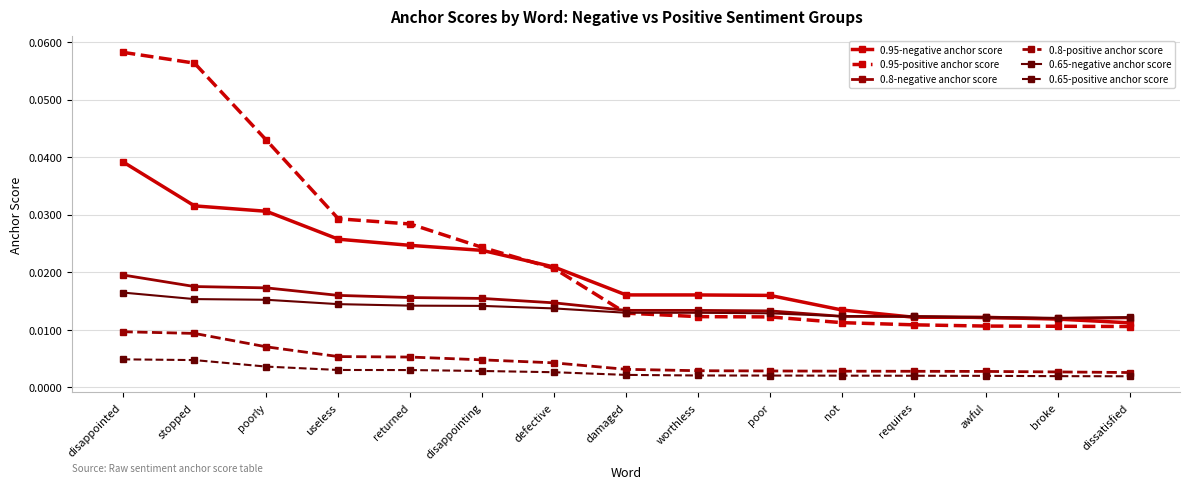

At which category does the chart reach its peak across all series?

disappointed